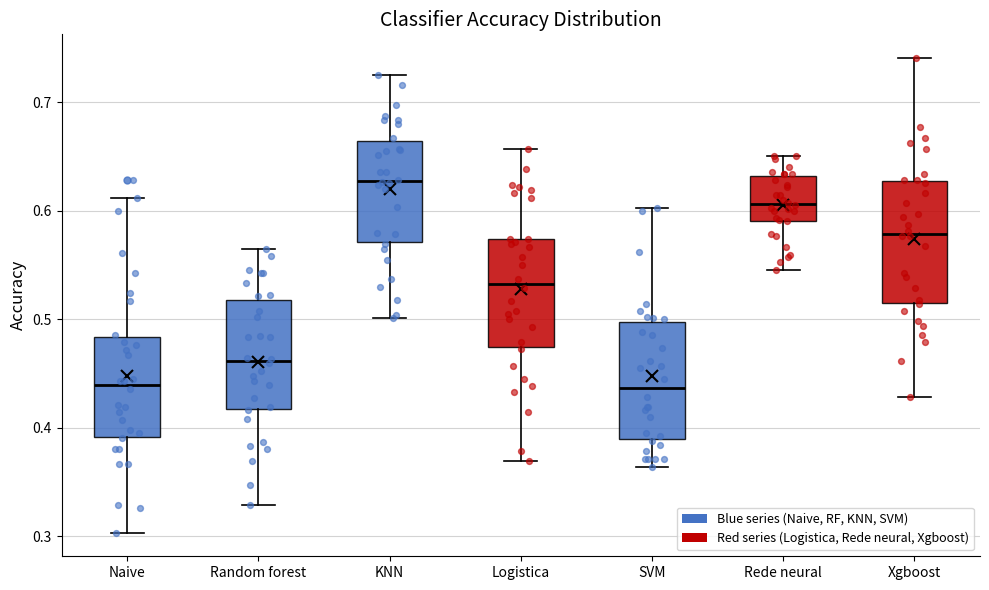

Where does the upper whisker of the box for Xgboost end on the y-axis? The values are not printed on the chart, so give them approximately, as read against the axis.

0.74